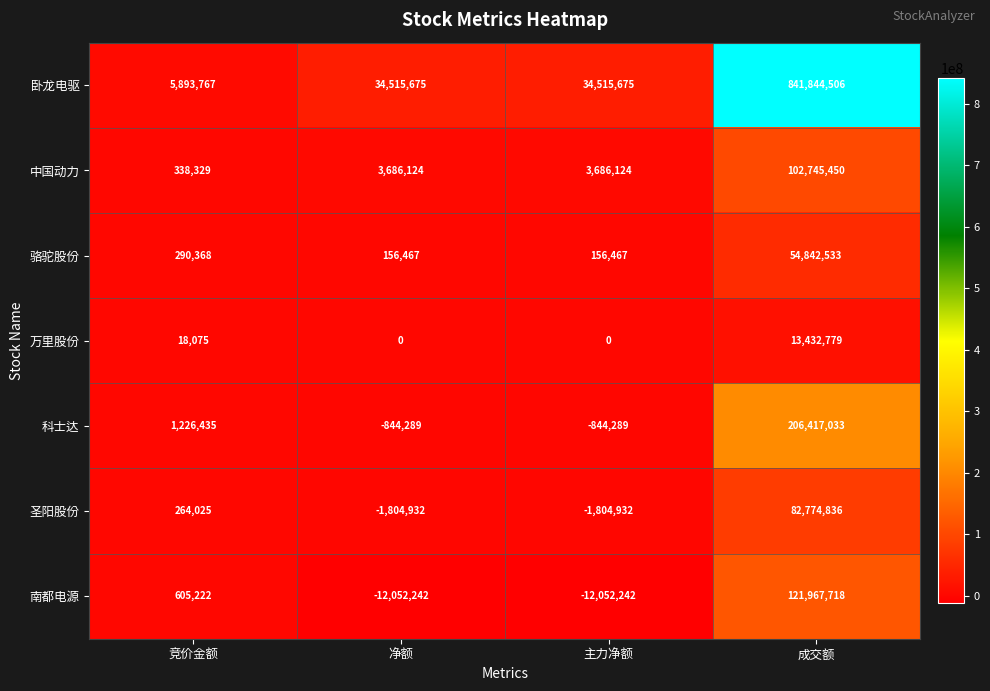

What is the total value across all series at 竞价金额?

8636221